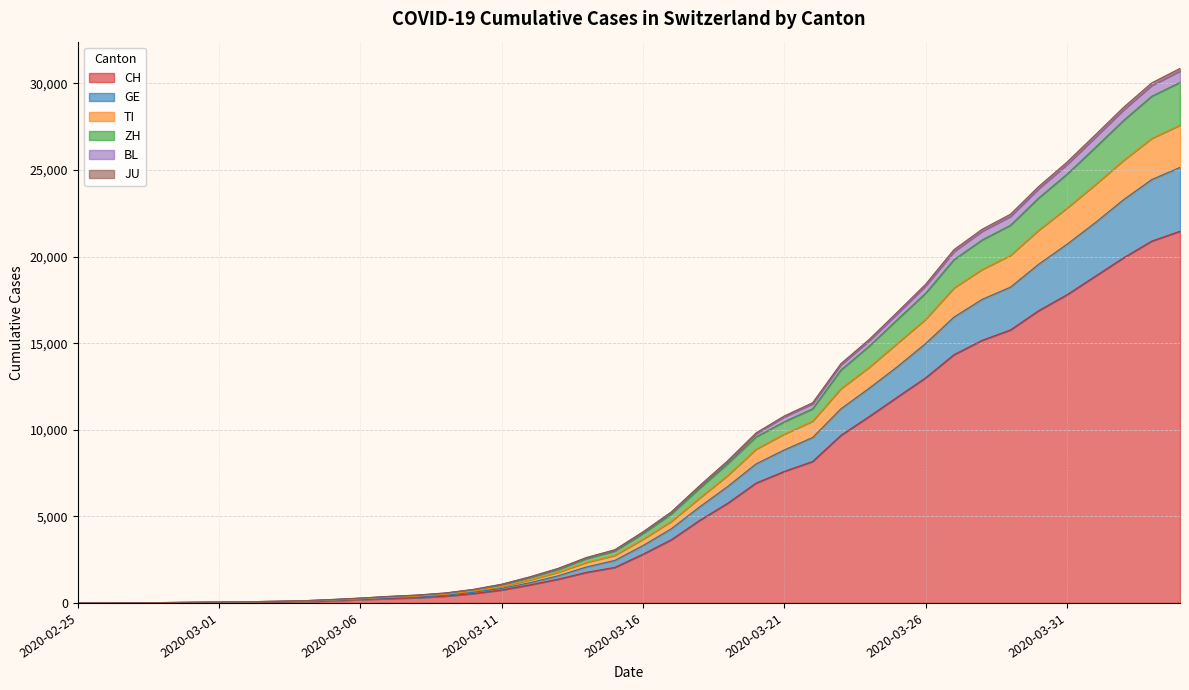

What is the maximum value for CH?

21469